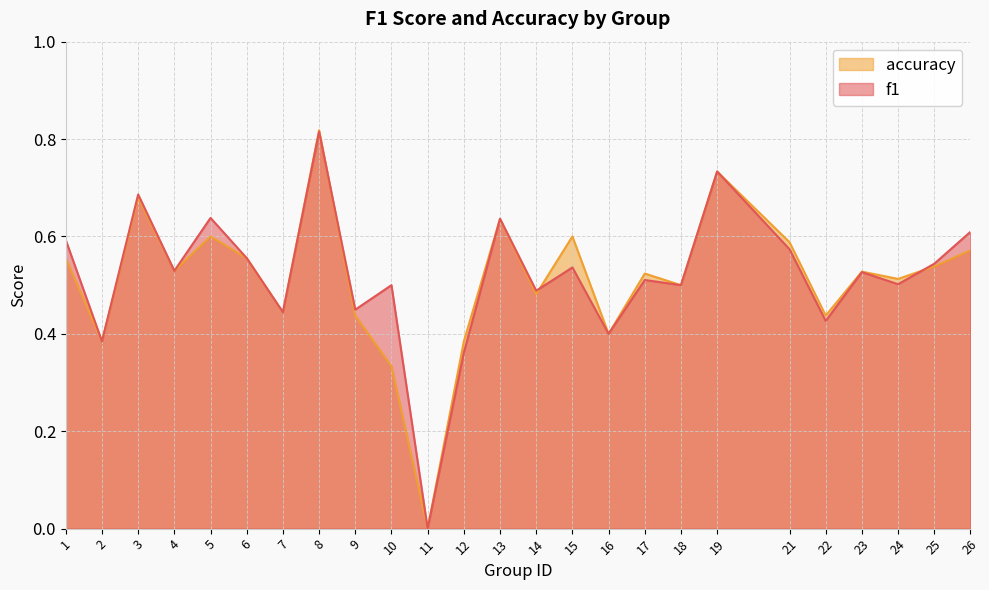

Reading left to right, list all the values displayed in this chart.

f1: 1=0.6	2=0.4	3=0.7	4=0.5	5=0.6	6=0.6	7=0.4	8=0.8	9=0.4	10=0.5	11=0.0	12=0.4	13=0.6	14=0.5	15=0.5	16=0.4	17=0.5	18=0.5	19=0.7	21=0.6	22=0.4	23=0.5	24=0.5	25=0.5	26=0.6
accuracy: 1=0.6	2=0.4	3=0.7	4=0.5	5=0.6	6=0.6	7=0.4	8=0.8	9=0.4	10=0.3	11=0.0	12=0.4	13=0.6	14=0.5	15=0.6	16=0.4	17=0.5	18=0.5	19=0.7	21=0.6	22=0.4	23=0.5	24=0.5	25=0.5	26=0.6